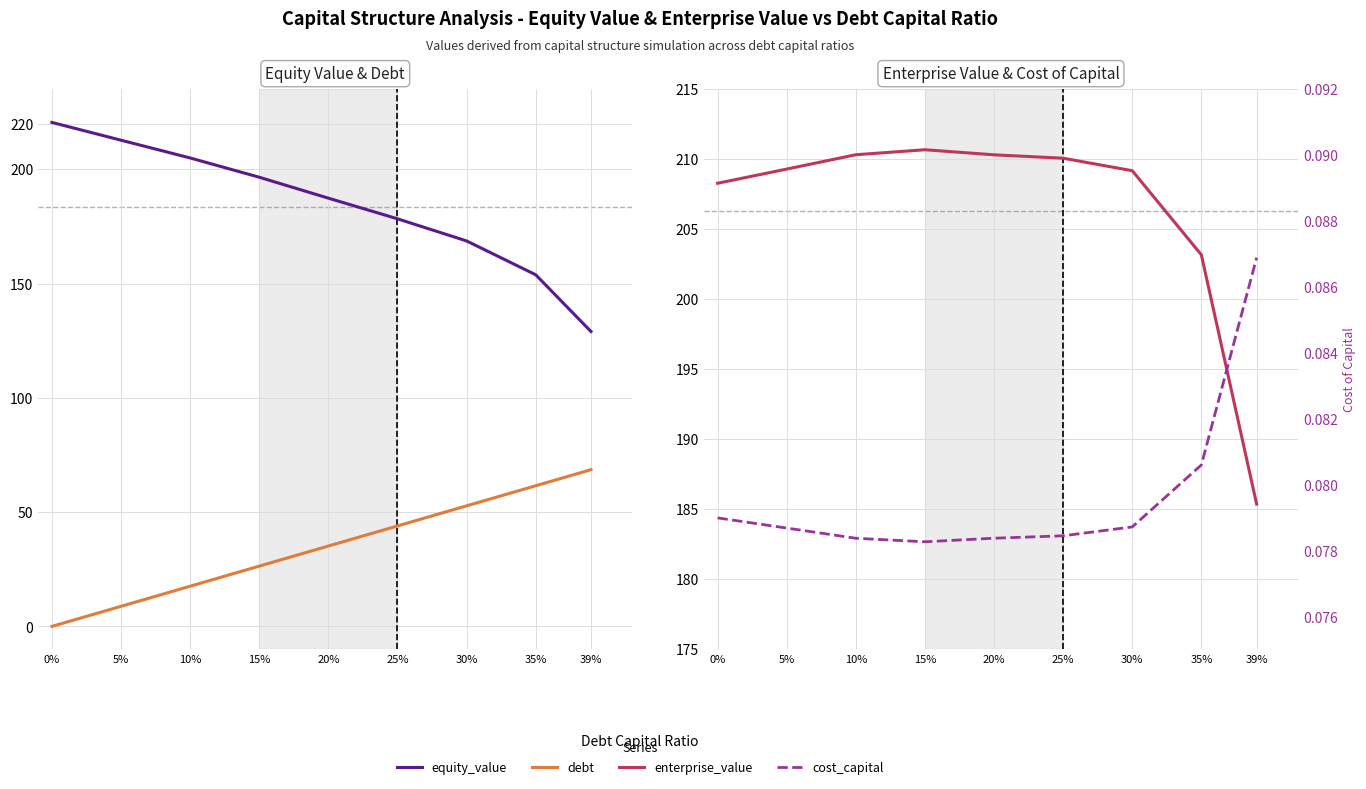

How many cost_capital values are between 0 and 1?

9